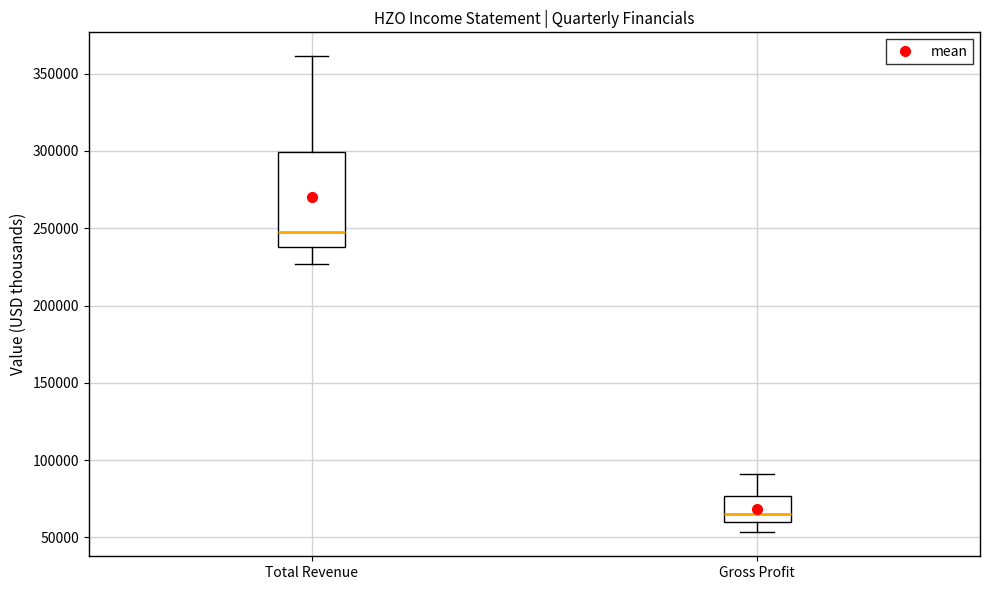

Comparing the boxes themselves (not the whiskers), which one is the tallest?

Total Revenue